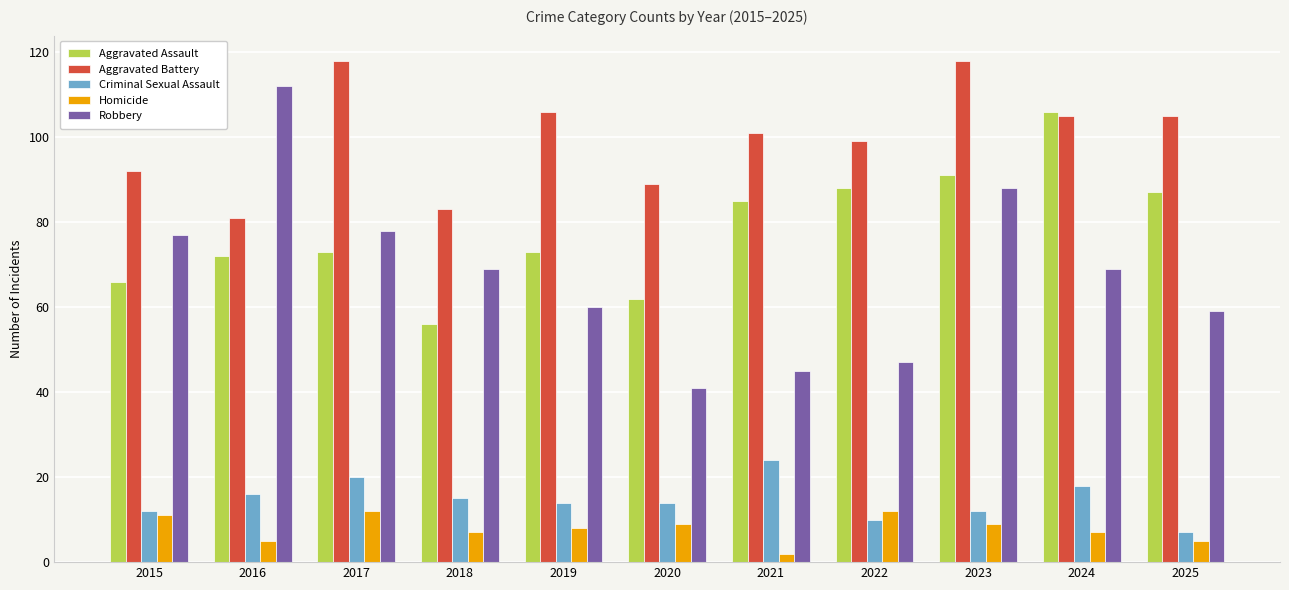

What is the difference between the second highest and second lowest values in the Robbery series?

43